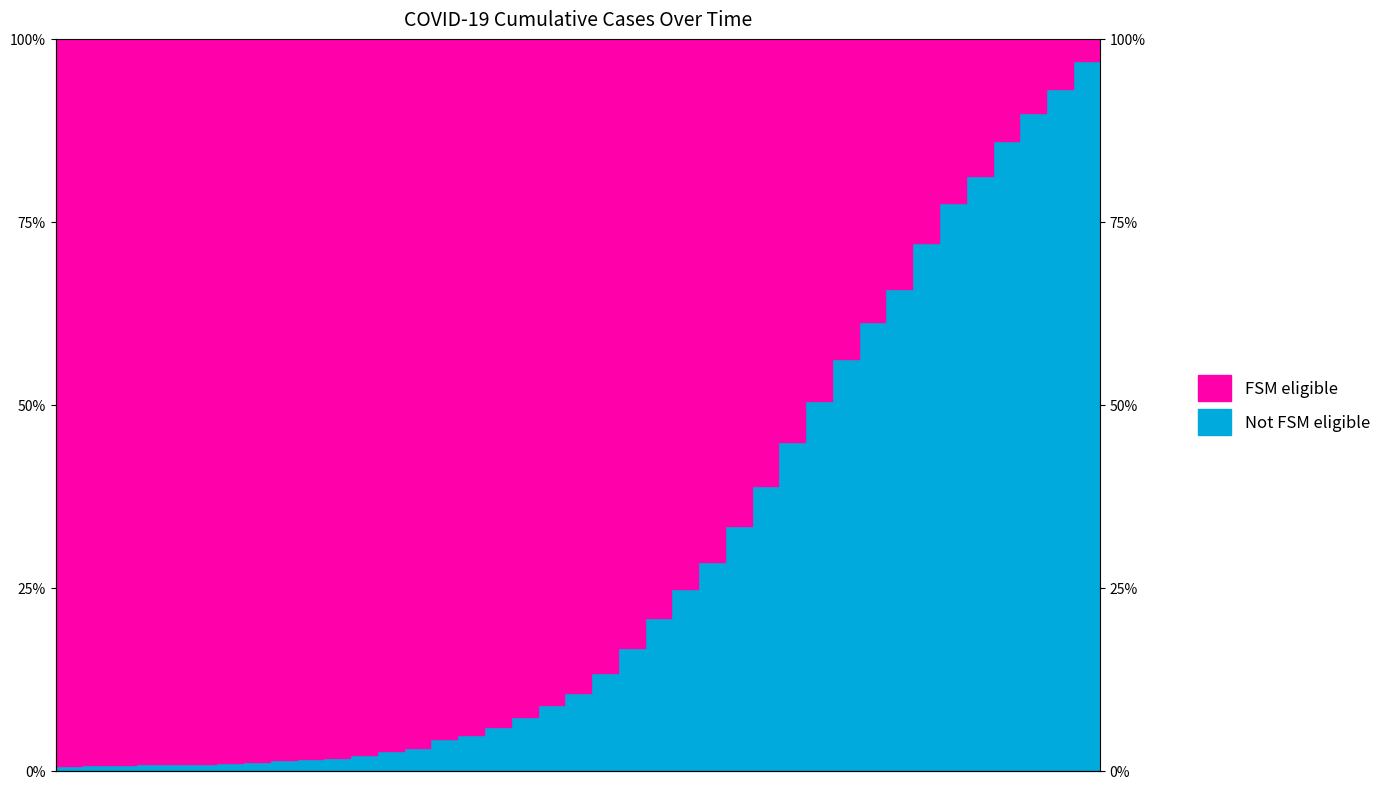

Approximately how many times larger is the value at 2020-04-01 compared to 2020-03-31?

1.0